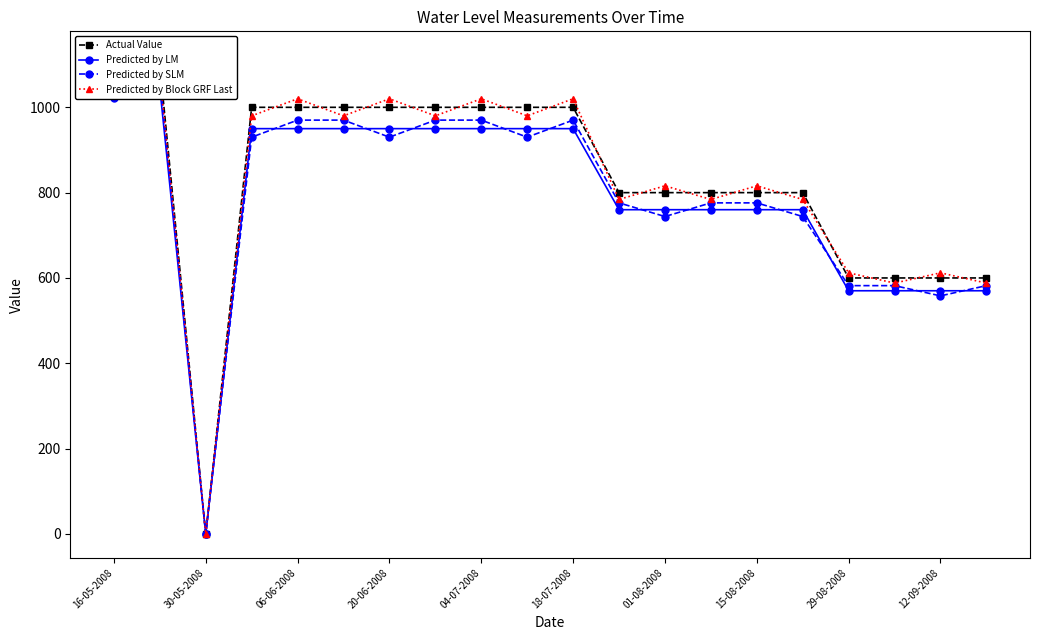

How many lines are shown in the chart?

4